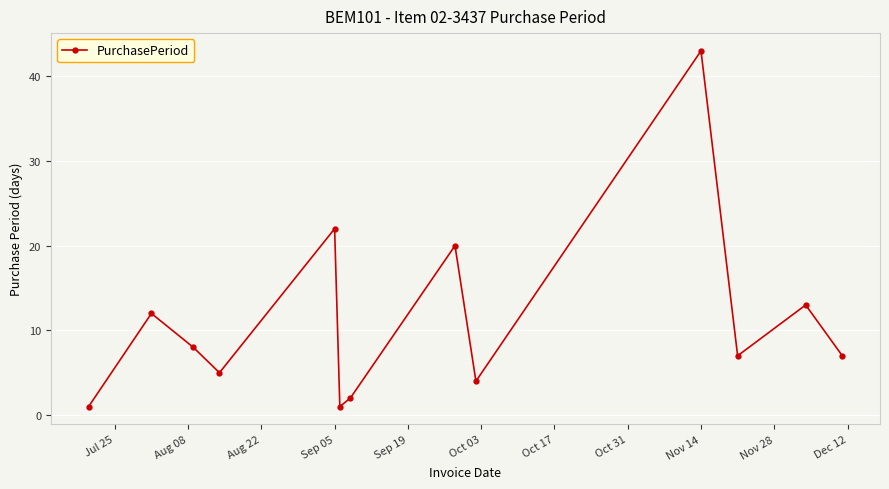

What is the difference between the second highest and minimum values?

21